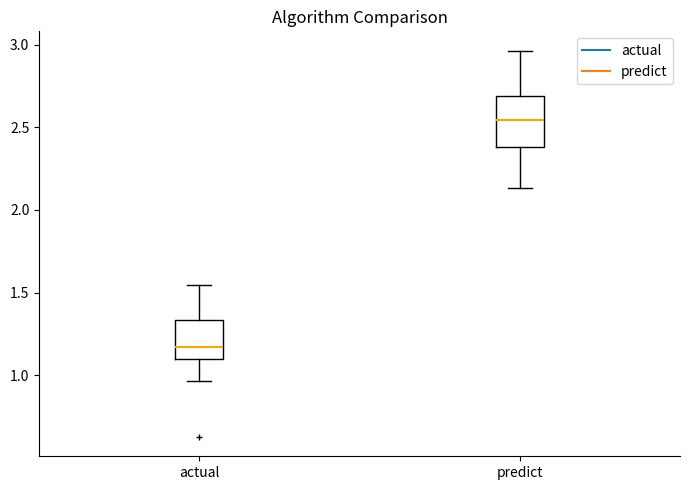

Reading left to right, read every box against the y-axis: the position of its median line, the range the box covers, and the ends of its whiskers. The values are not printed on the chart, so give them approximately, as read against the axis.

actual: median 1.15, box 1.10 to 1.35, whiskers 0.95 to 1.55
predict: median 2.55, box 2.40 to 2.70, whiskers 2.15 to 2.95